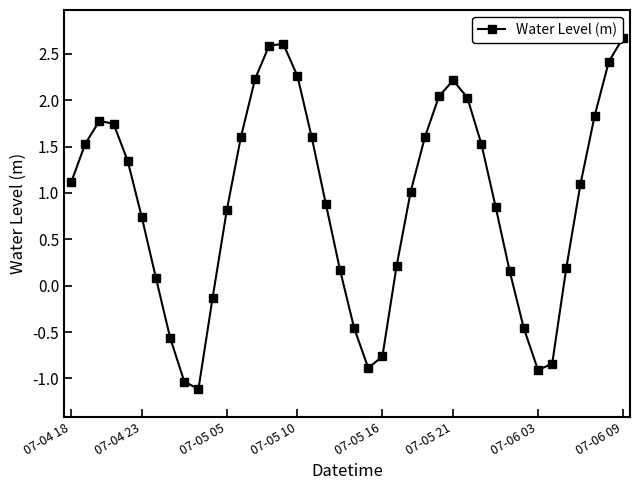

At which category does the data reach its first local valley?

9